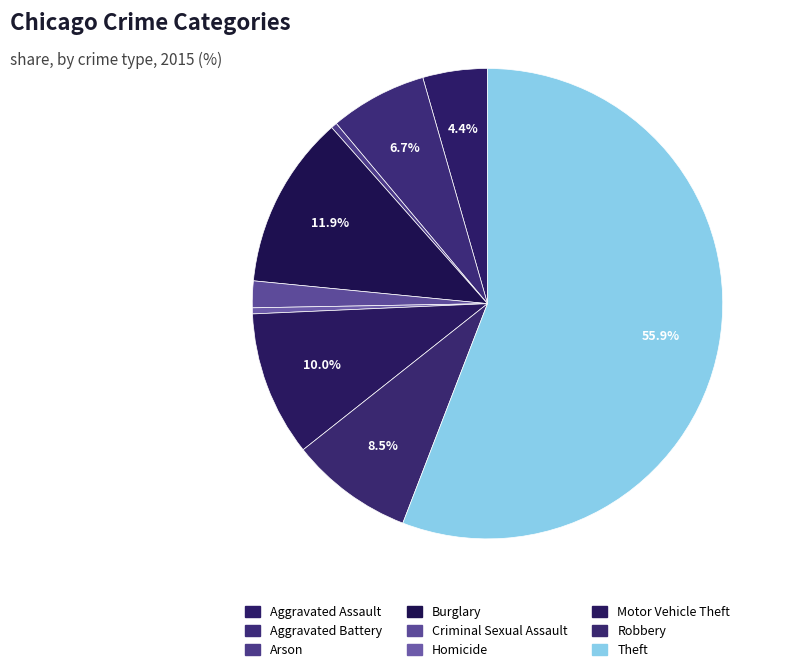

Is it true that Arson is 0% of the pie?

True